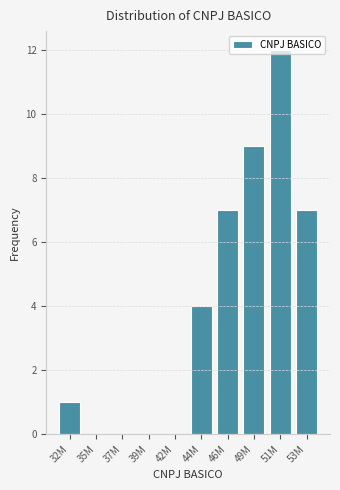

Is it true that the value at 35M is 0?

True